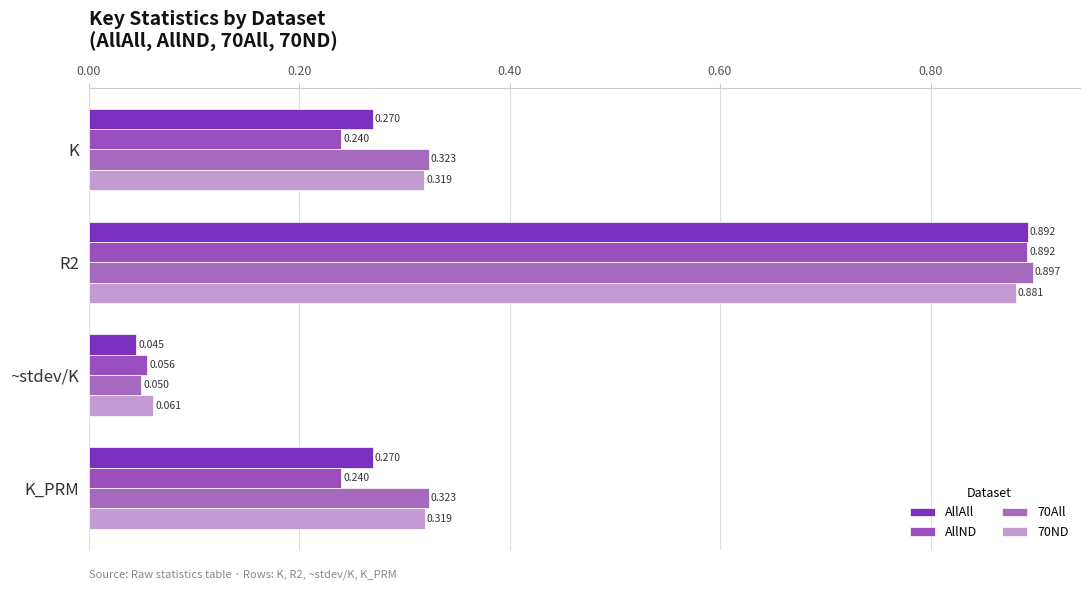

How many series are shown in this chart?

4